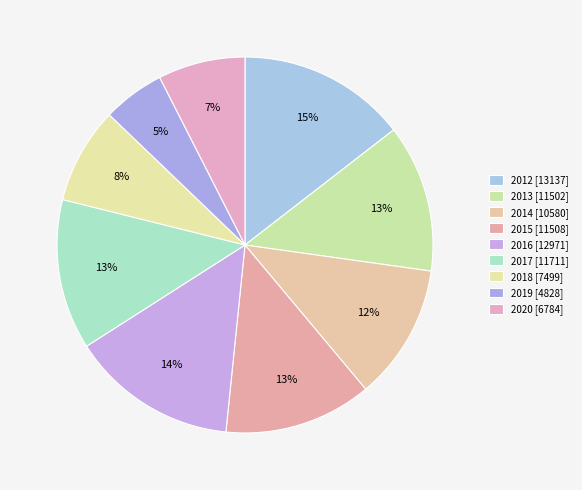

Count the number of slices in the pie.

9